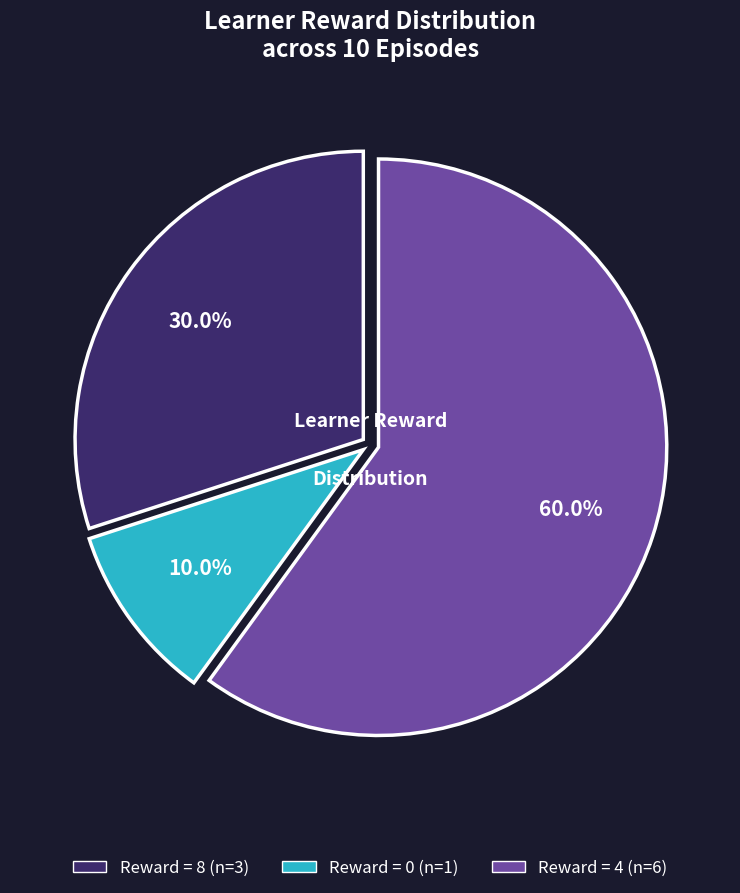

How many slices are in this pie chart?

3